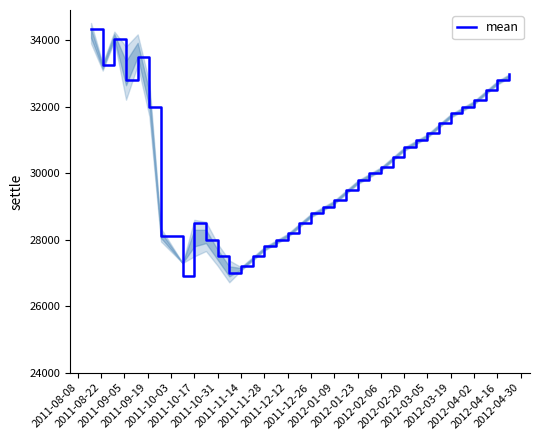

What is the minimum value for mean?

26900